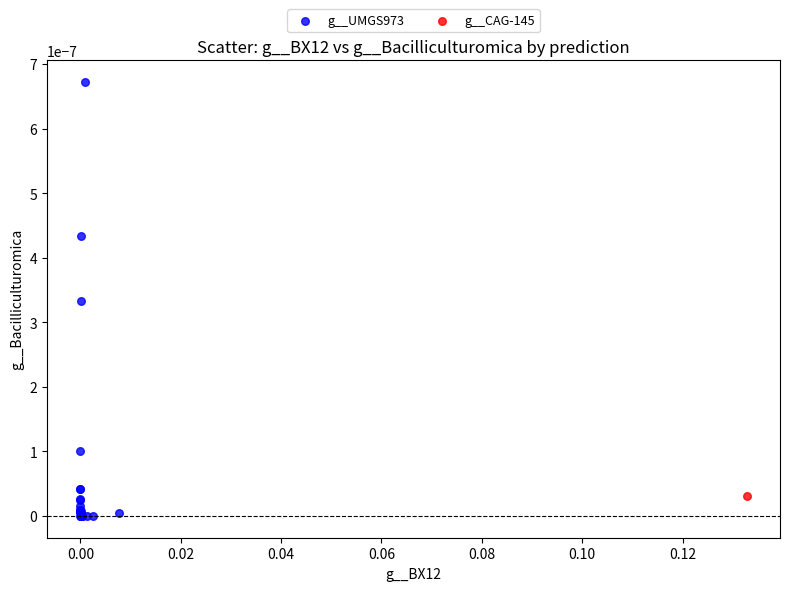

What are all the series names shown in the legend?

g__UMGS973, g__CAG-145